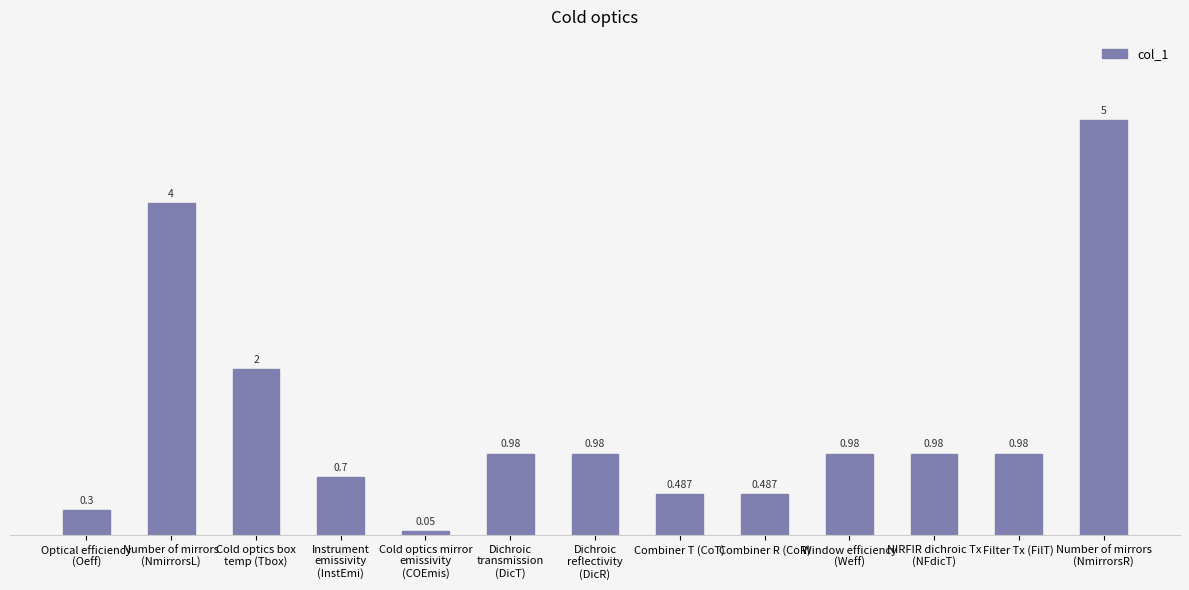

Between Dichroic
transmission
(DicT) and Cold optics mirror
emissivity
(COEmis), which is larger?

Dichroic
transmission
(DicT)